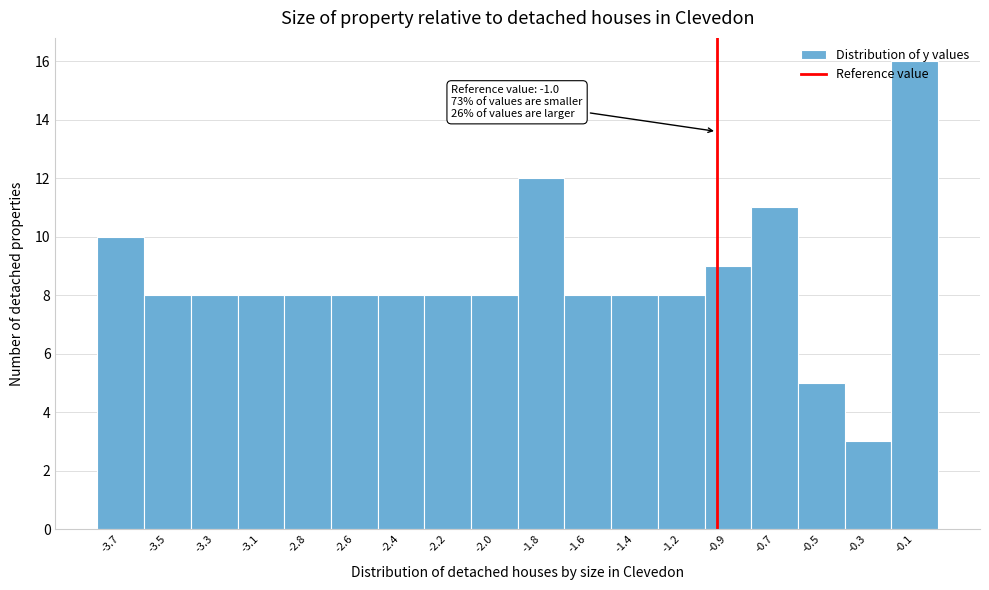

What is the difference between the maximum and second lowest values?

11